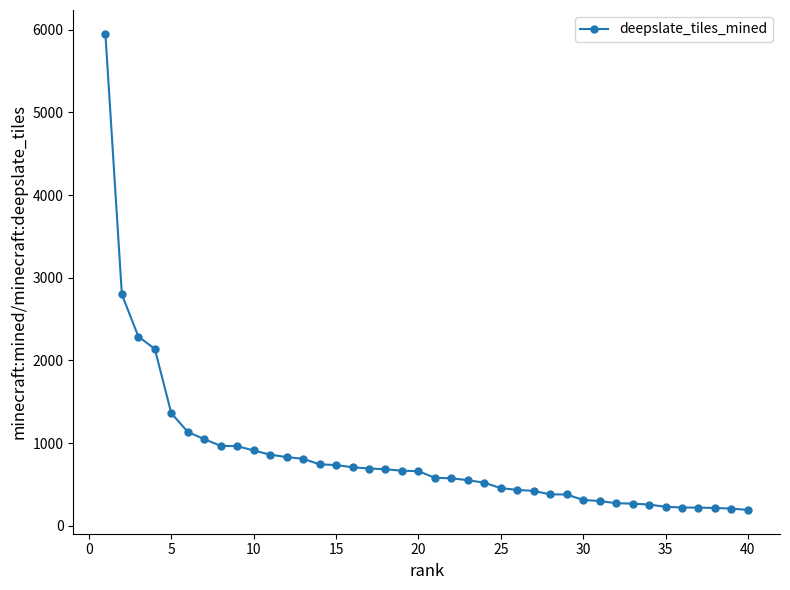

What is the greatest value displayed?

5952